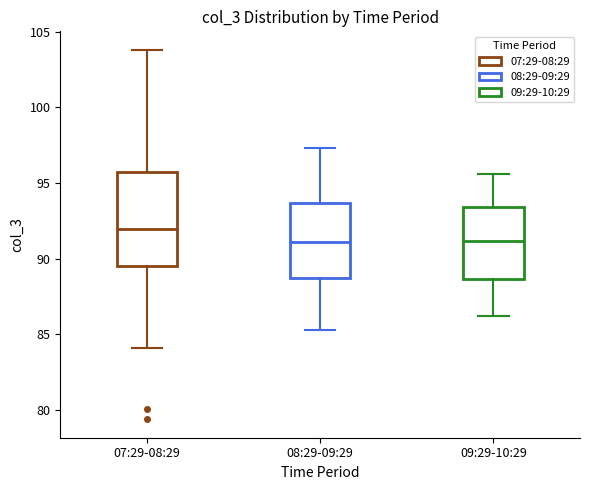

Reading left to right, transcribe this box plot: for each box, give where its median line is, the range the box spans, and where its two whiskers end, as read against the y-axis. The values are not printed on the chart, so give them approximately, as read against the axis.

07:29-08:29: median 92.0, box 89.5 to 95.5, whiskers 84.0 to 104.0
08:29-09:29: median 91.0, box 88.5 to 93.5, whiskers 85.5 to 97.5
09:29-10:29: median 91.0, box 88.5 to 93.5, whiskers 86.0 to 95.5